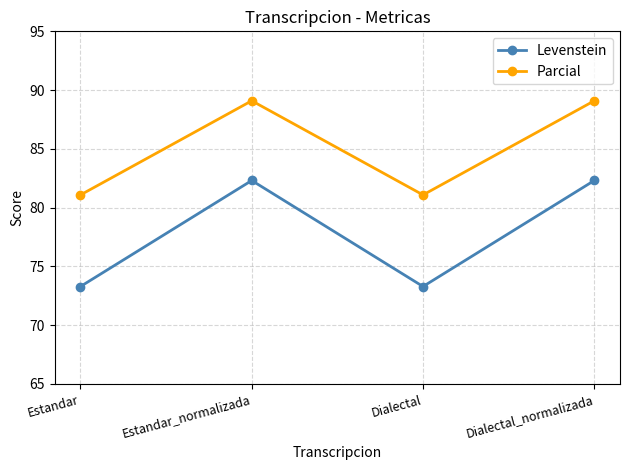

What is the smallest value displayed?

73.3